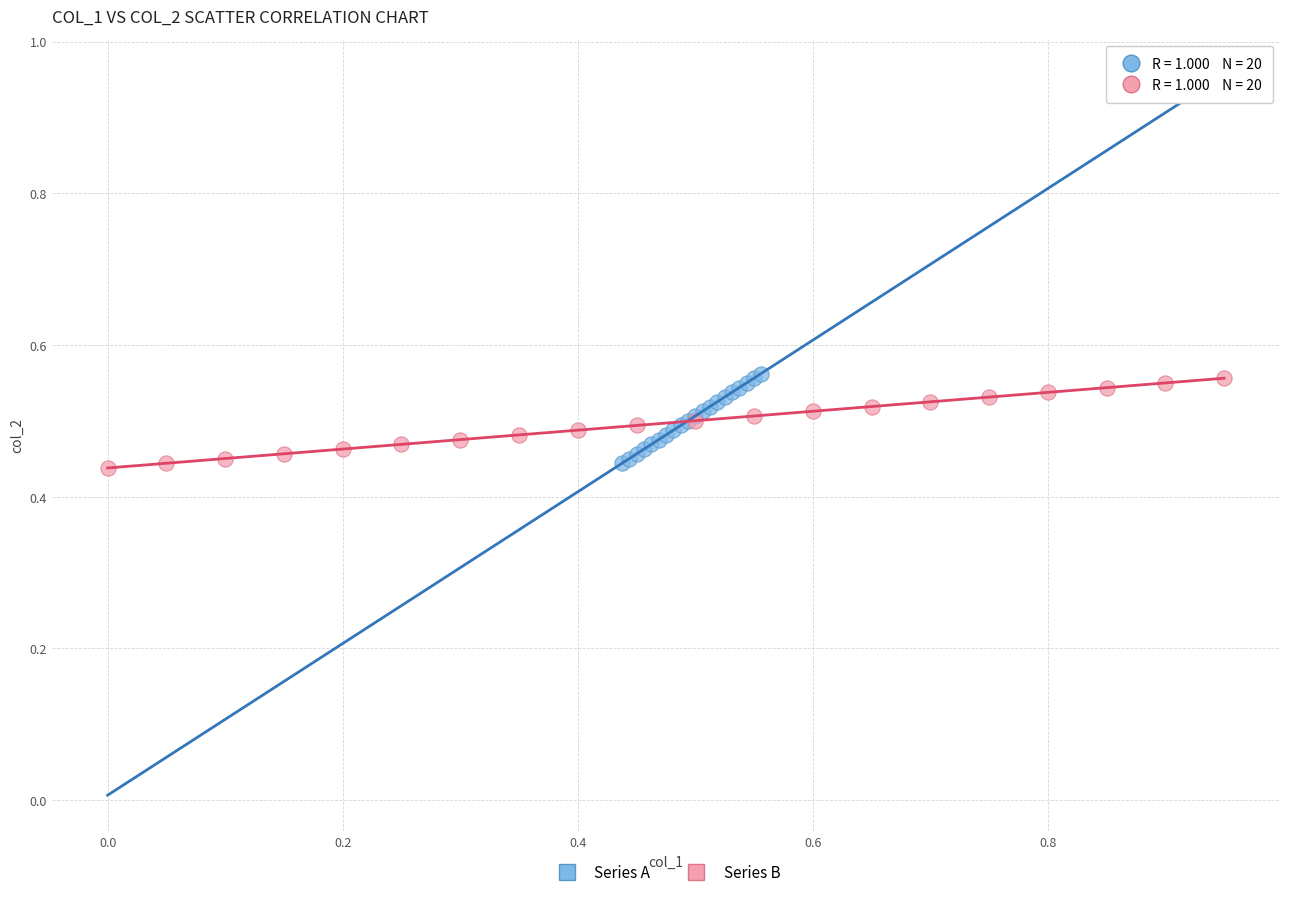

What are all the series names shown in the legend?

Series A, Series B